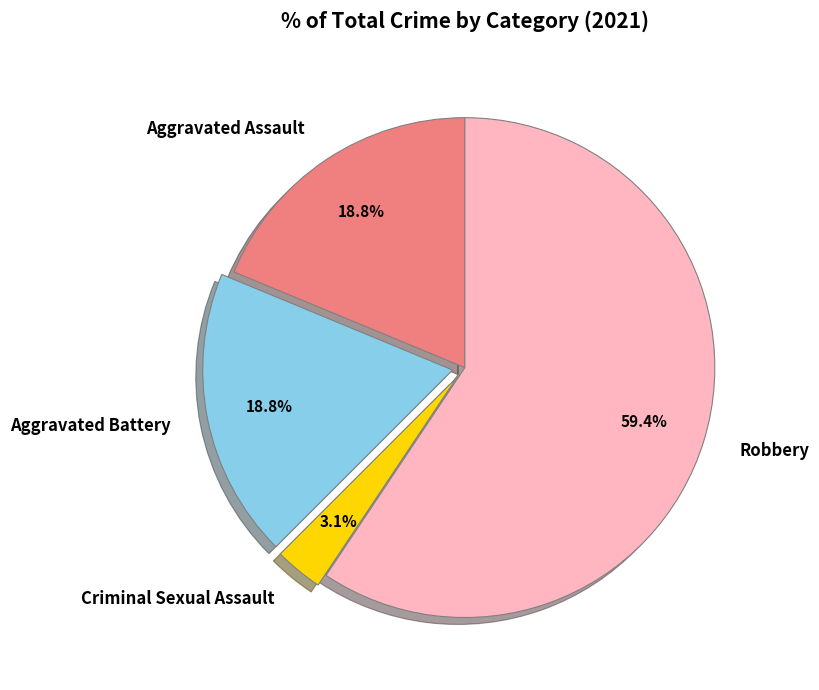

To the nearest percent, what percentage of the pie is Aggravated Assault?

19%